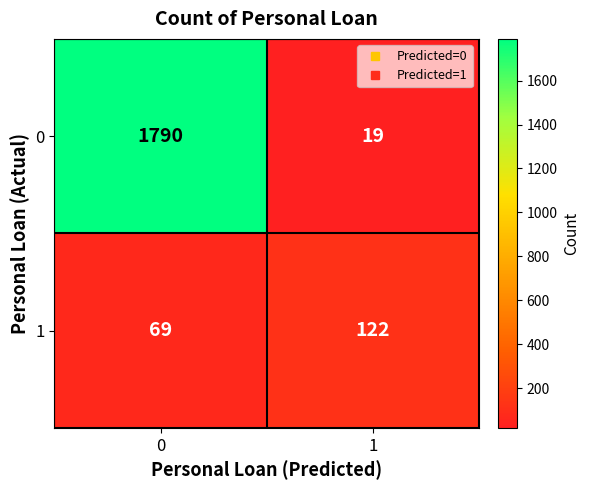

What is the approximate value of 0 at 0, to the nearest 50?

1800